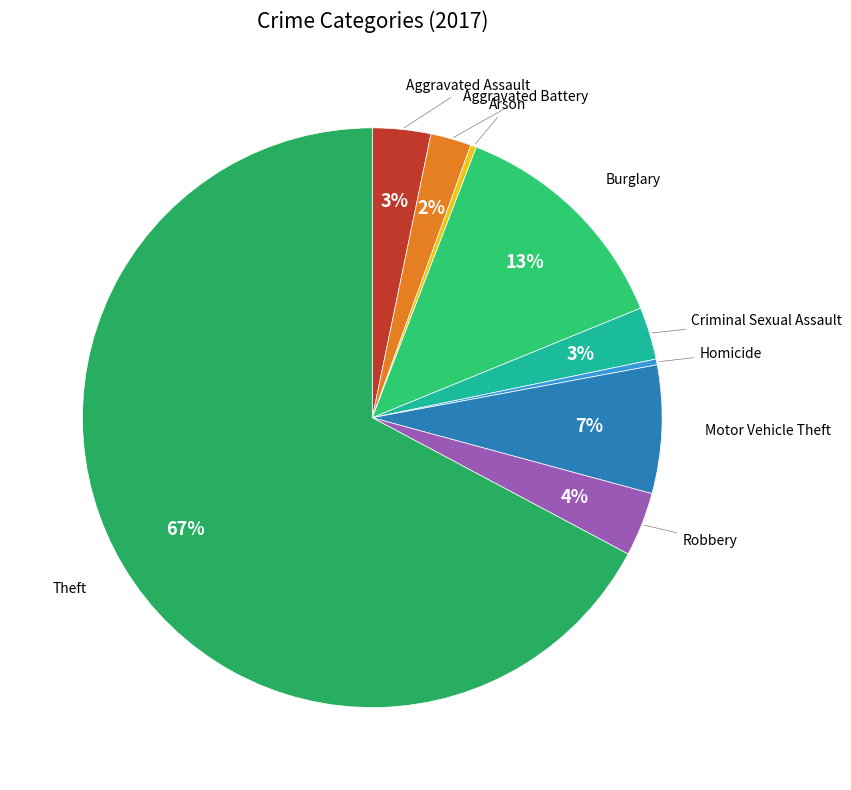

How many segments does this pie chart have?

9